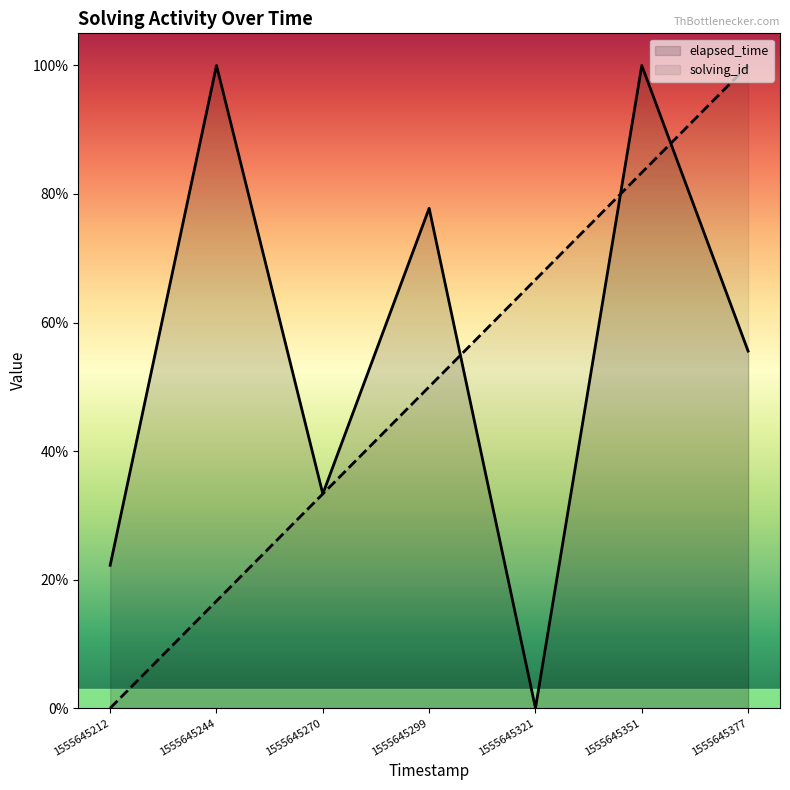

The elapsed_time series shows -38.3 at 1555645321. True or false?

False